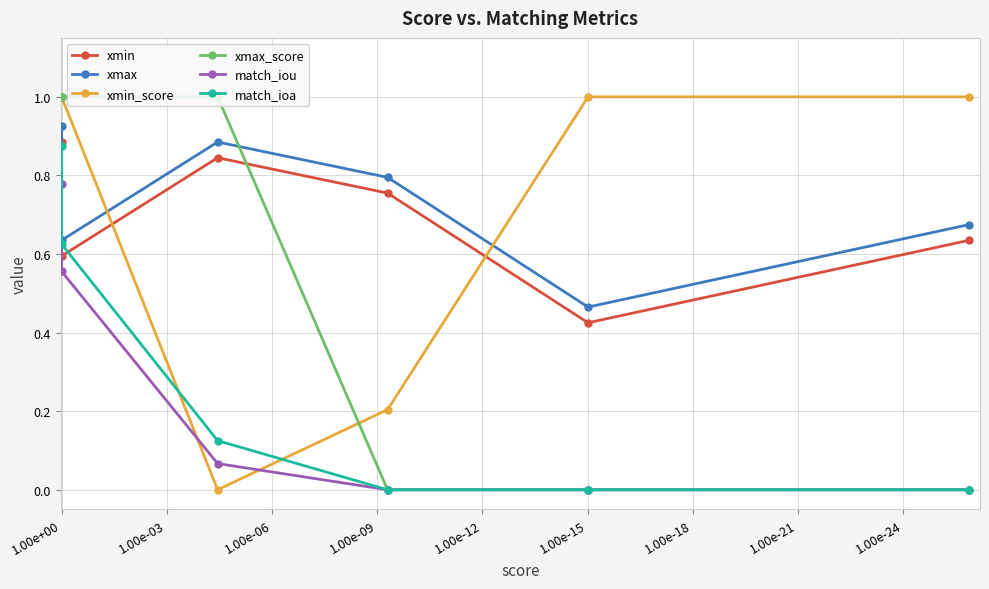

True or false: match_iou has a value of 0.0 at 1.00e-18.

True